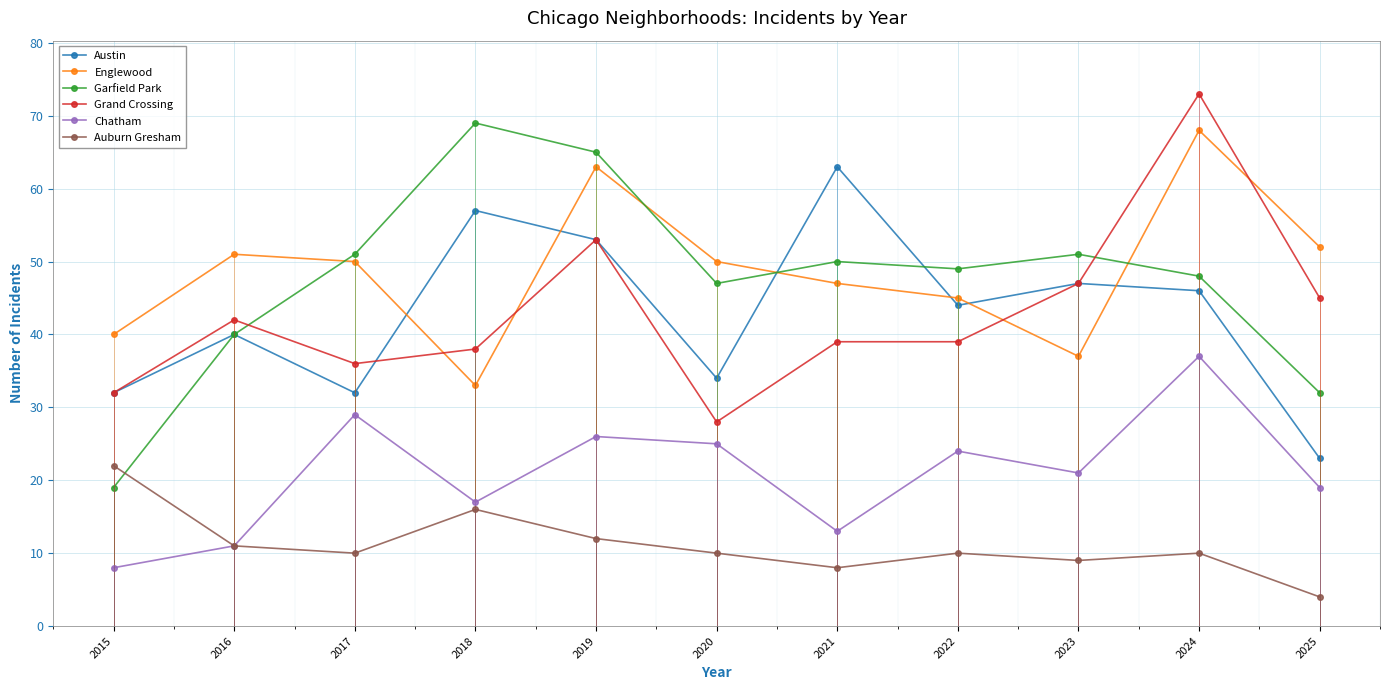

True or false: Austin has a value of 57 at 2018.

True